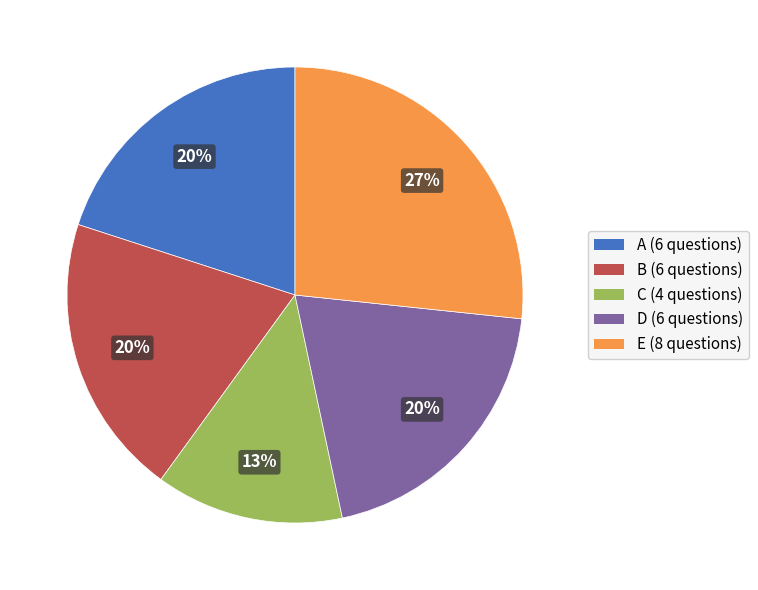

Is there a majority slice in this chart?

No